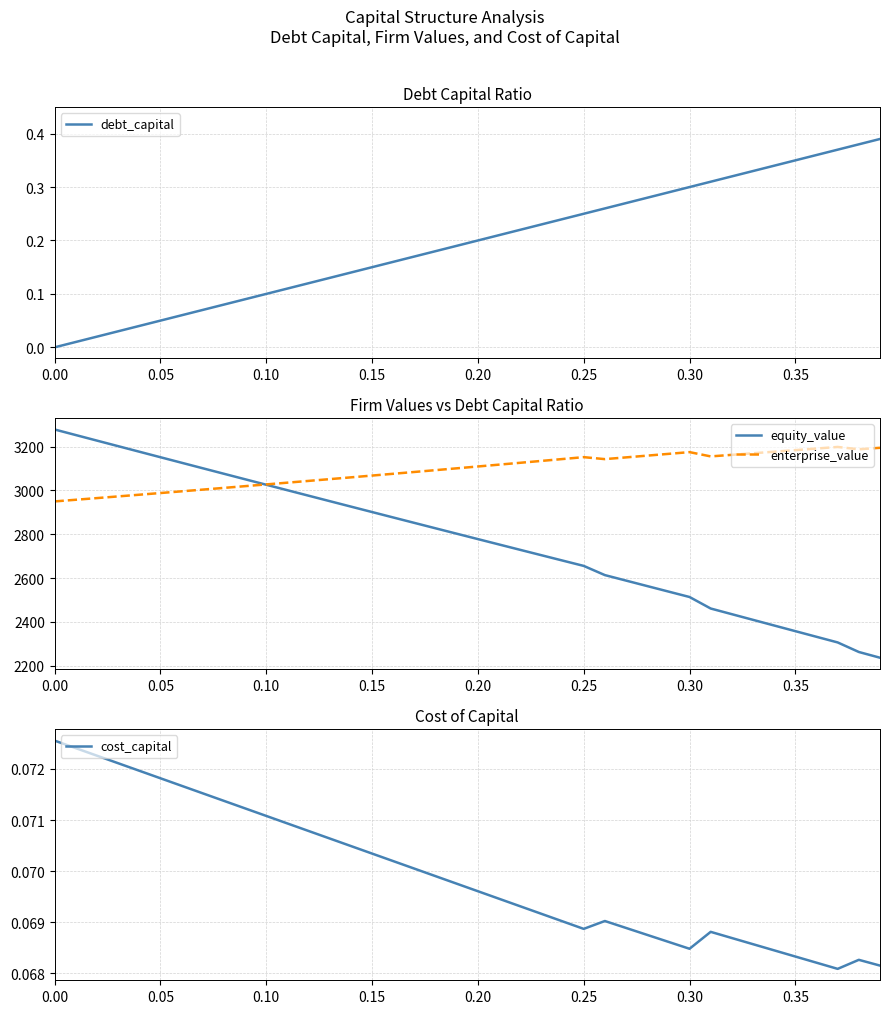

What is the sum of all debt_capital values?

7.8